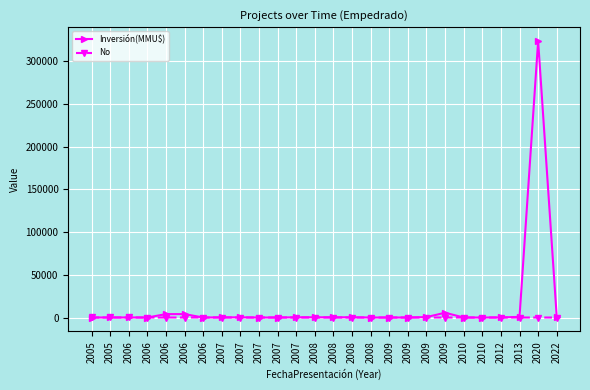

How many lines are shown in the chart?

2